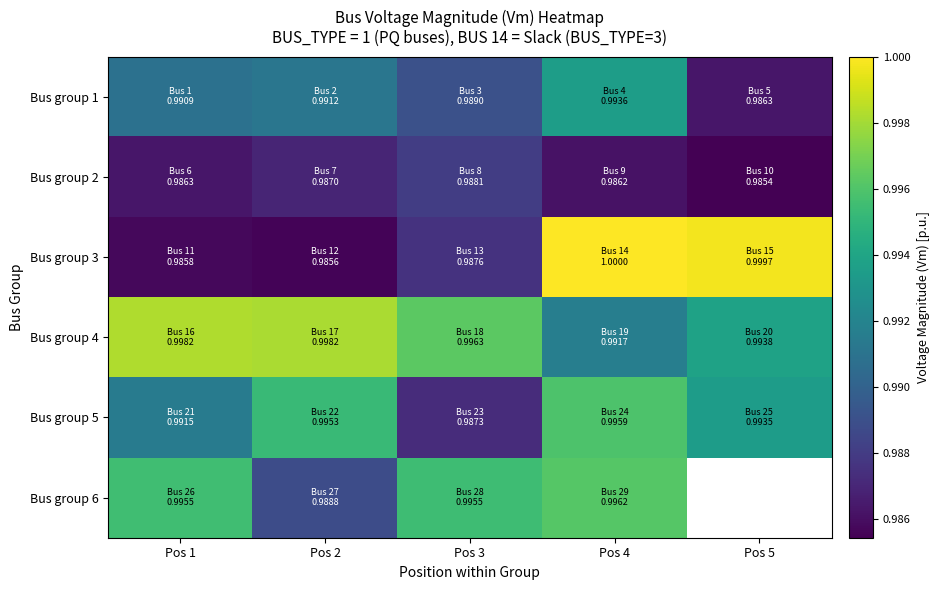

At how many categories does at least one series exceed 0?

5